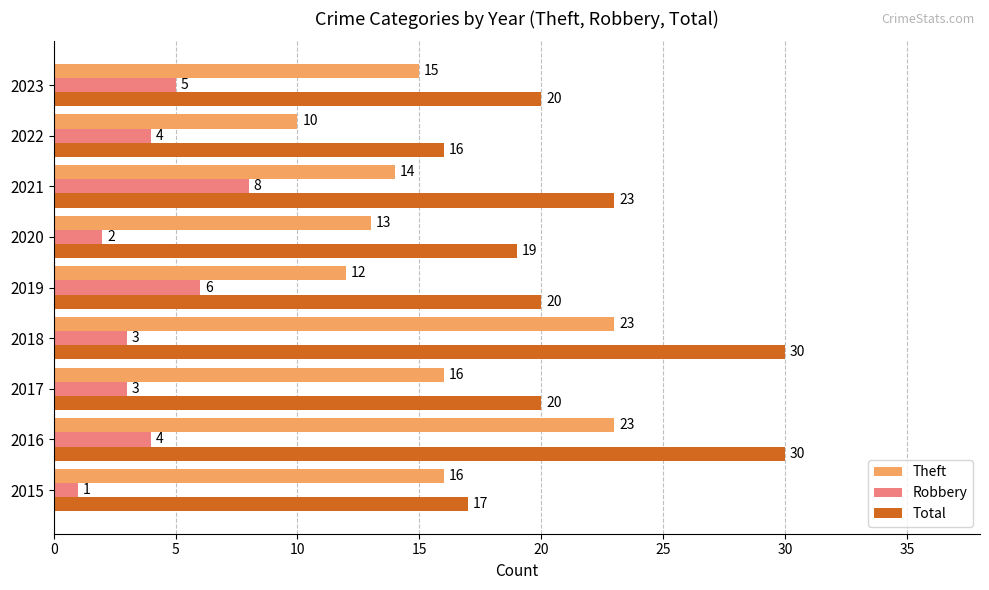

Which series has the widest spread of values?

Total